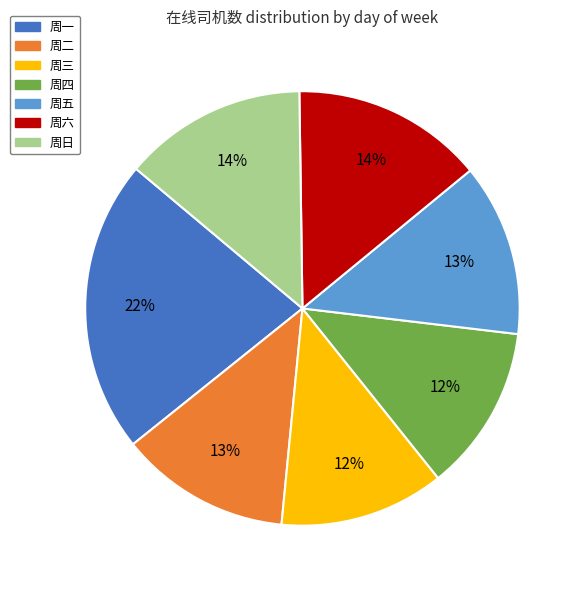

How many segments does this pie chart have?

7